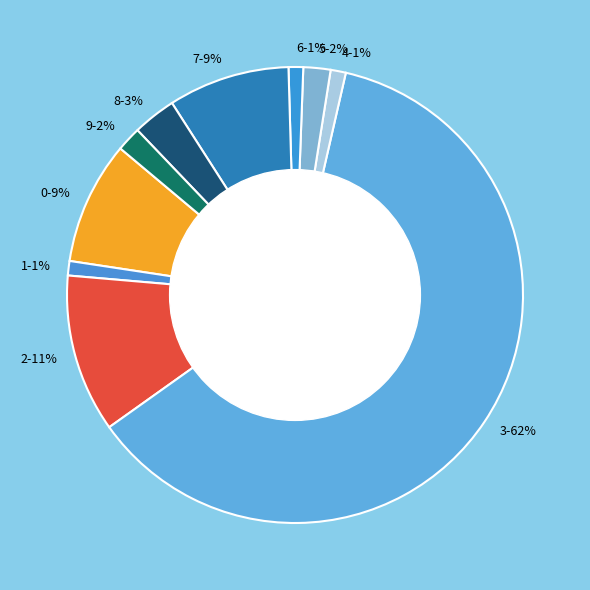

Is it true that 0 is 15% of the pie?

False